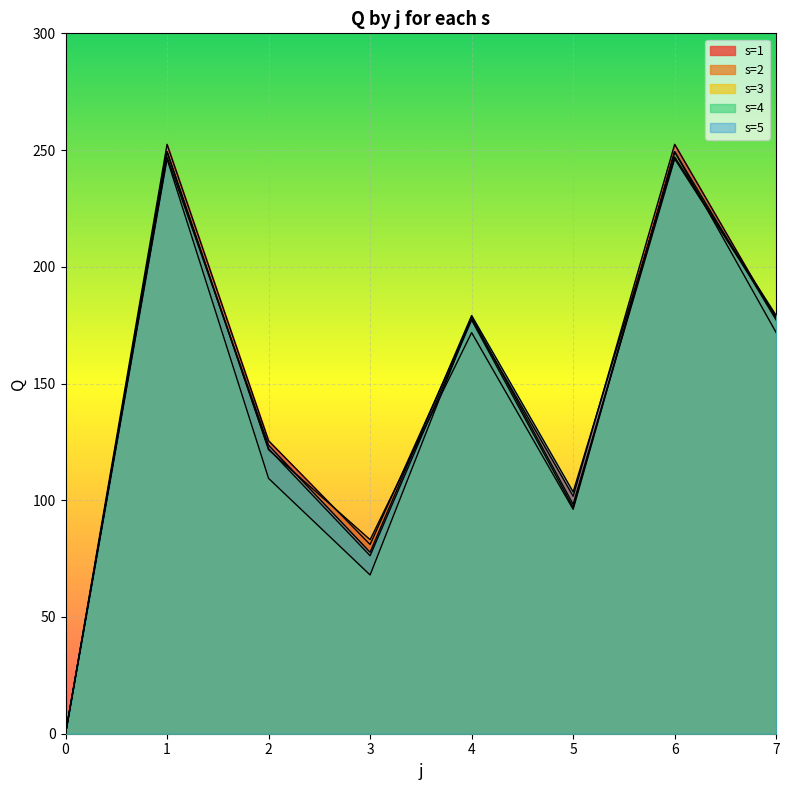

What is the difference between the s=2 values at 3 and 1?

166.2